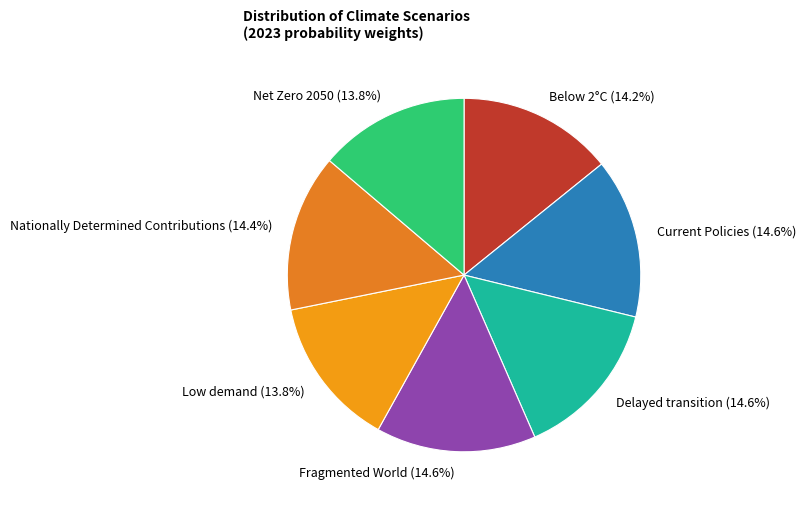

Is the sum of Low demand and Below 2°C greater than half?

No